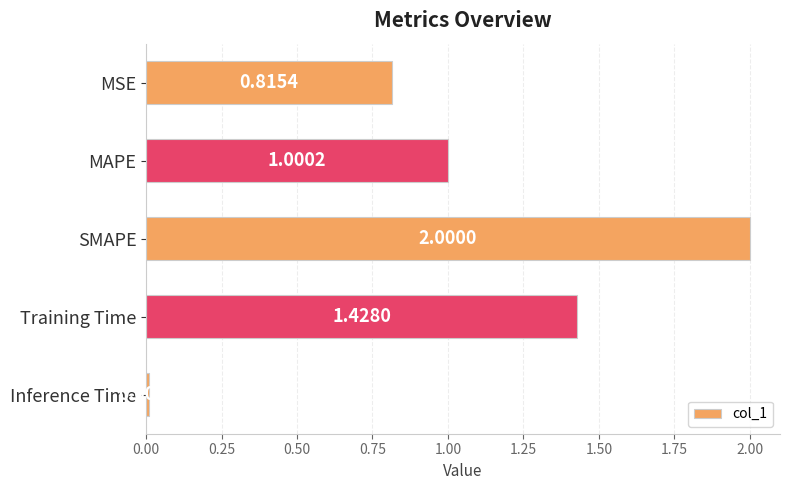

What is the label of the 1st bar from the top?

MSE